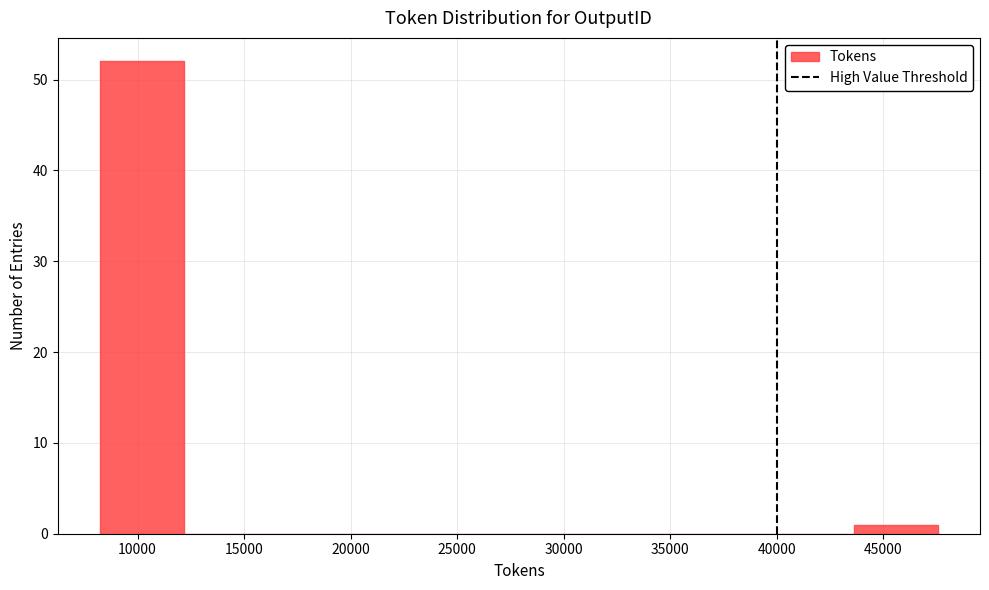

Reading left to right, list every bar in this chart as the range it spans on the x-axis followed by its height. Neither the bar edges nor the heights are printed on the chart, so give them approximately, as read against the axes.

8000 to 12000: 52
12000 to 16000: 0
16000 to 20000: 0
20000 to 24000: 0
24000 to 28000: 0
28000 to 32000: 0
32000 to 36000: 0
36000 to 39500: 0
39500 to 43500: 0
43500 to 47500: 1